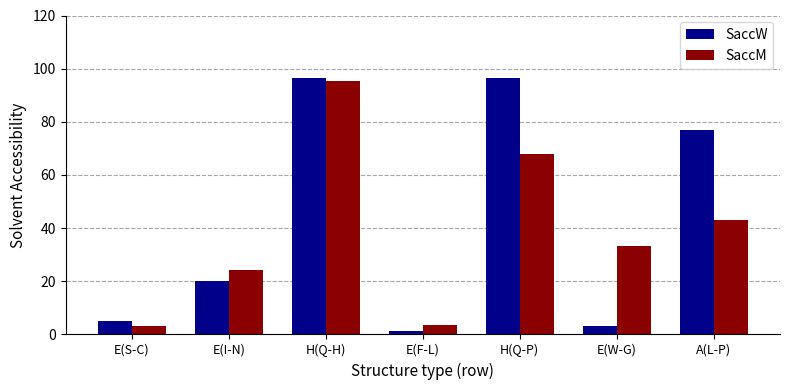

What is the spread (max minus min) of values at E(I-N)?

4.1